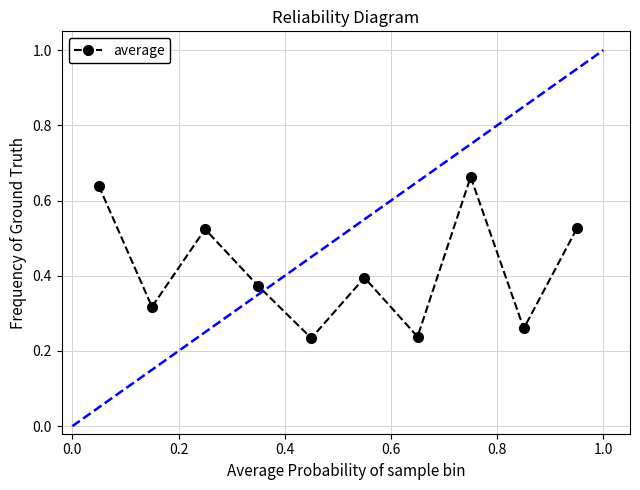

True or false: the data has more than 2 interior local peaks.

True